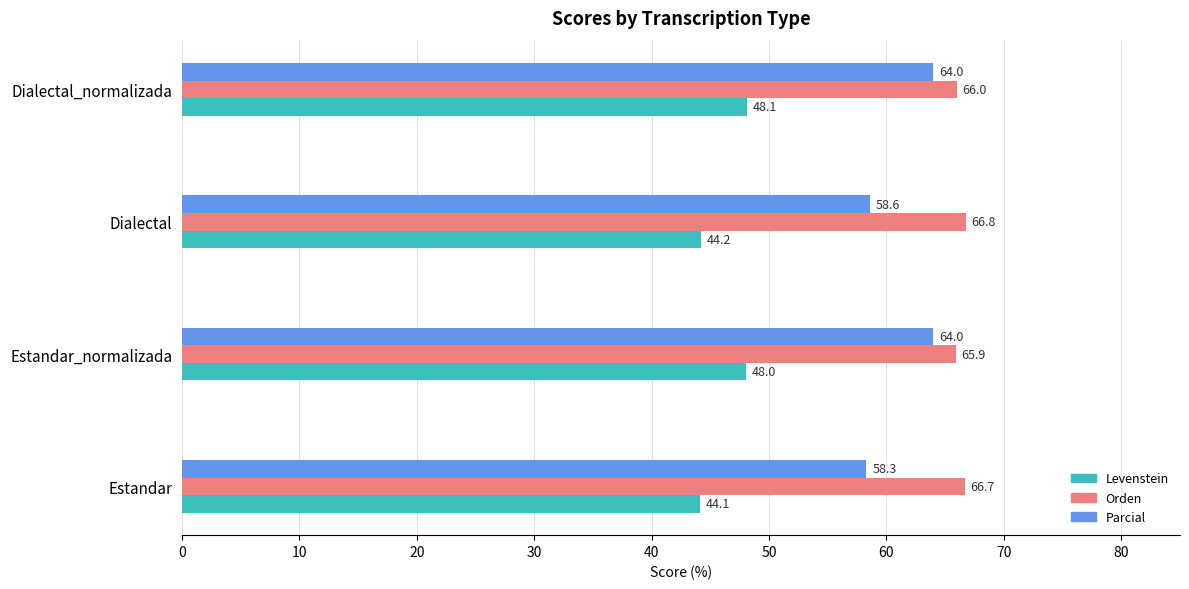

What are all the series names shown in the legend?

Levenstein, Orden, Parcial